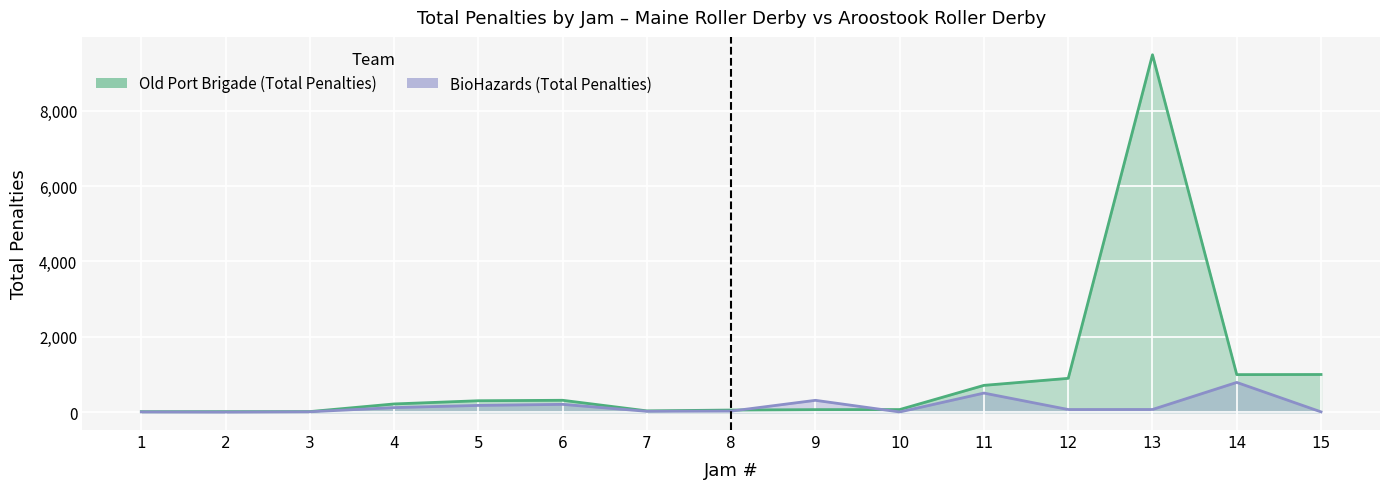

What is the sum of all Old Port Brigade (Total Penalties) values?

14188